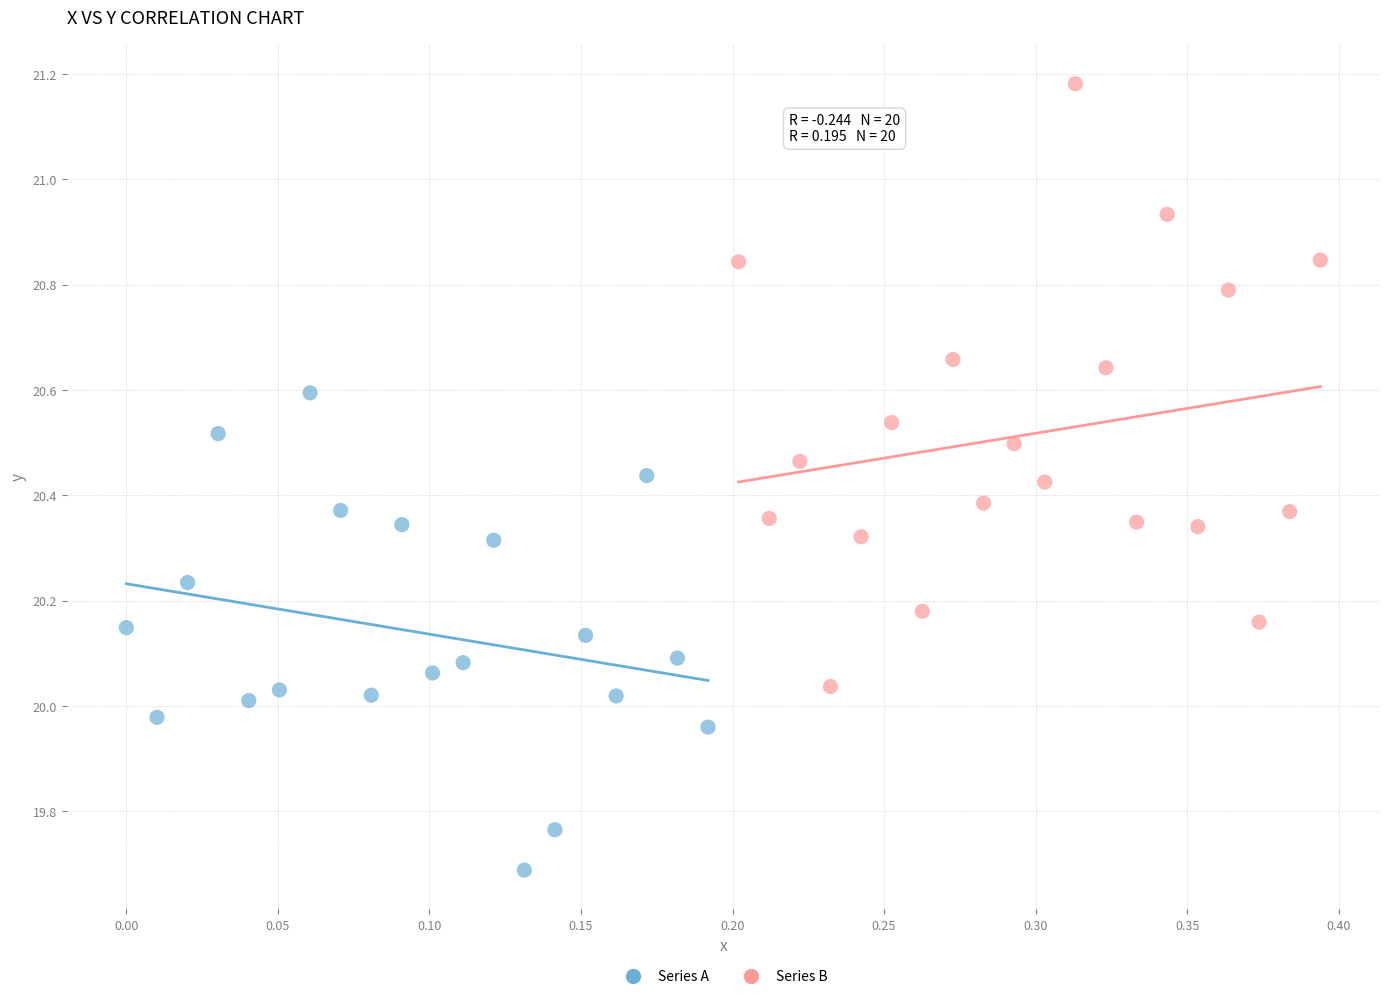

Which series contains the lowest Y value?

Series A